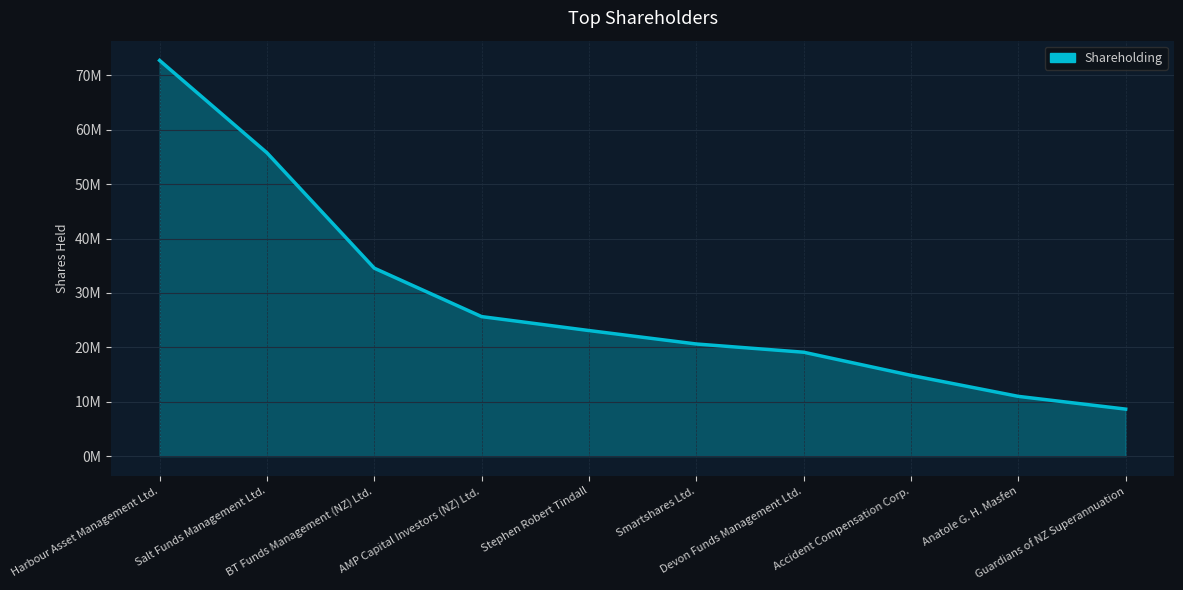

What is the maximum value shown in the chart?

72738109